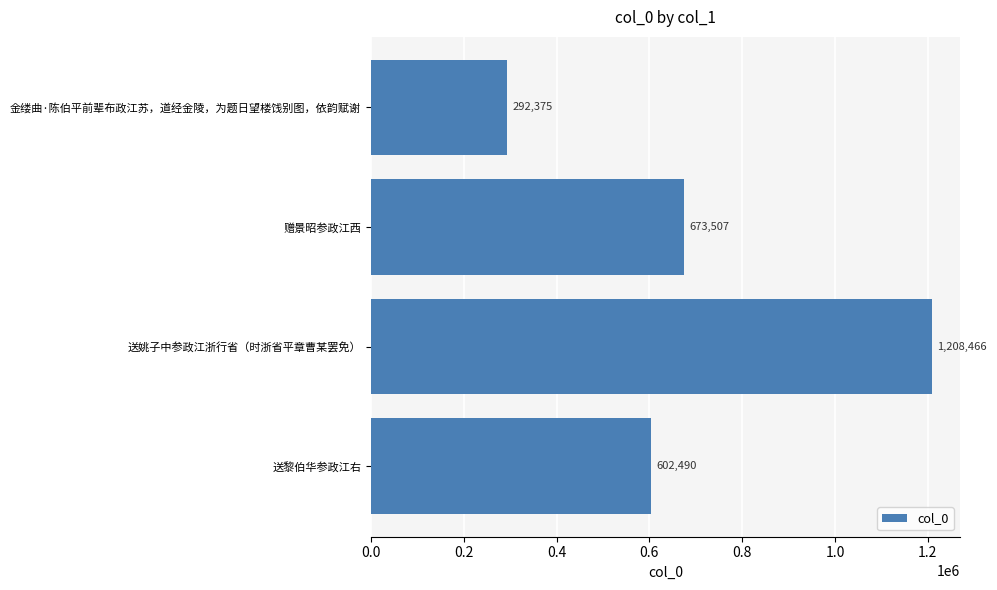

Reading bottom to top, list all the values displayed in this chart.

602490	1208466	673507	292375